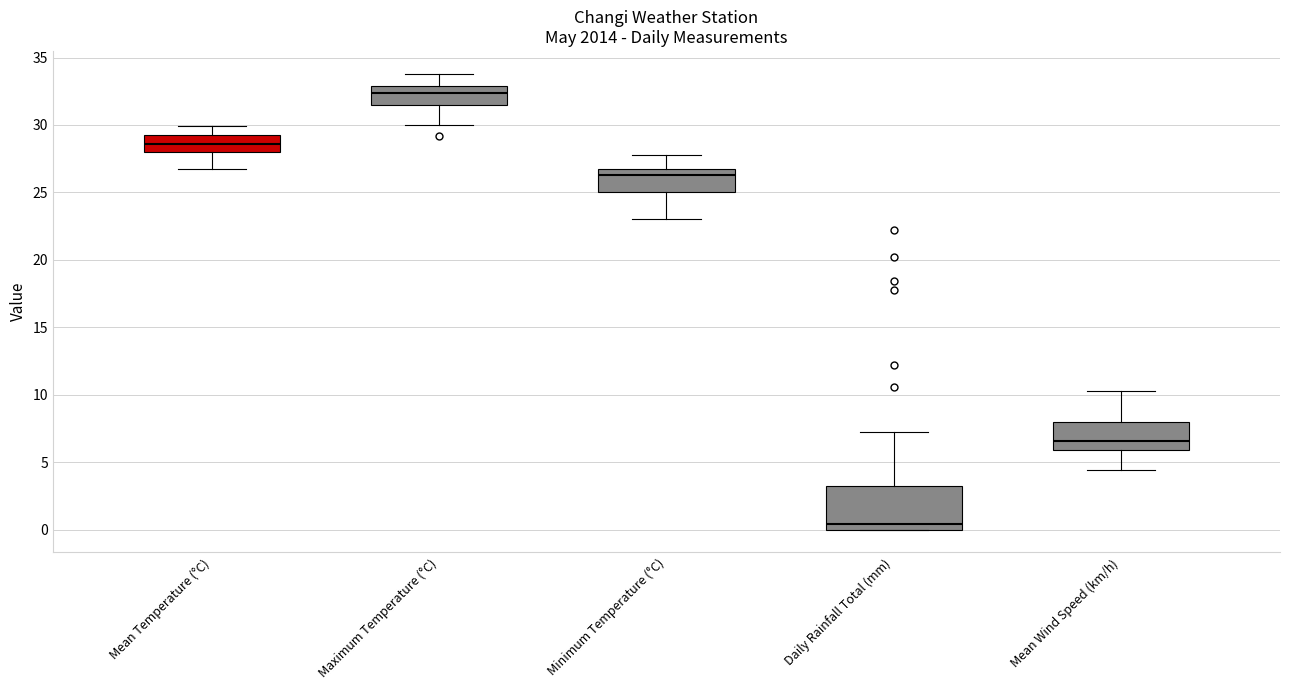

Comparing the boxes themselves (not the whiskers), which one is the tallest?

Daily Rainfall Total (mm)